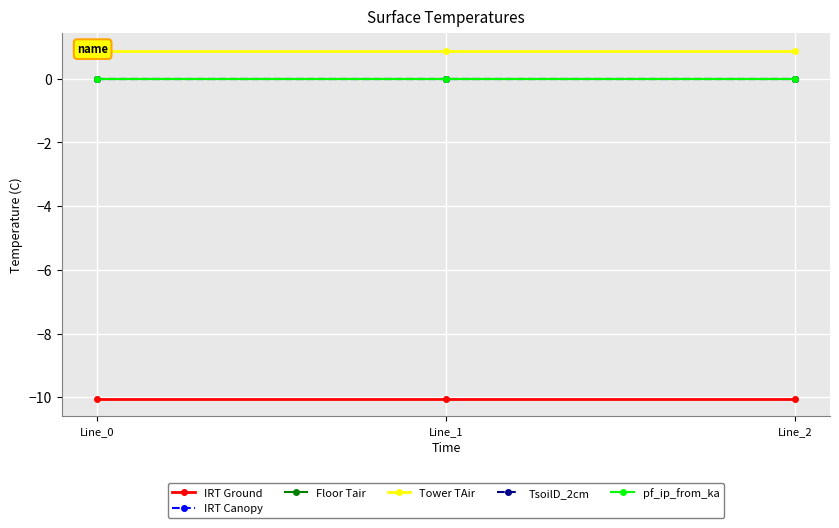

What are all the series names shown in the legend?

IRT Ground, IRT Canopy, Floor Tair, Tower TAir, TsoilD_2cm, pf_ip_from_ka